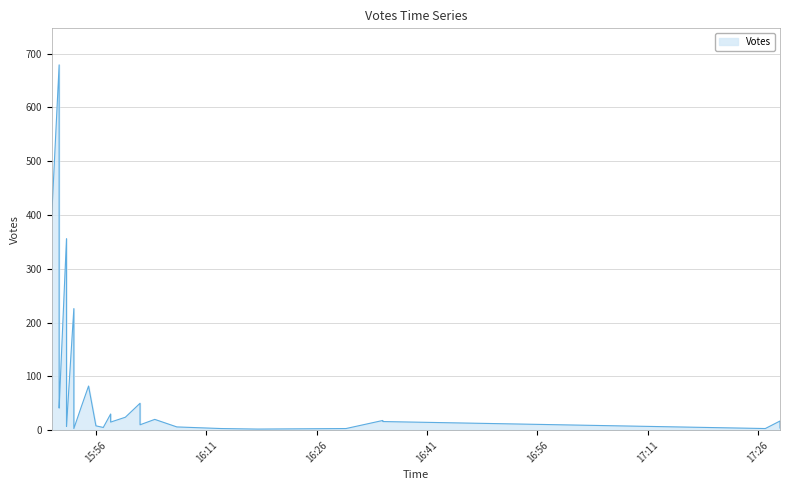

The chart shows a value of 76 at 11. True or false?

False